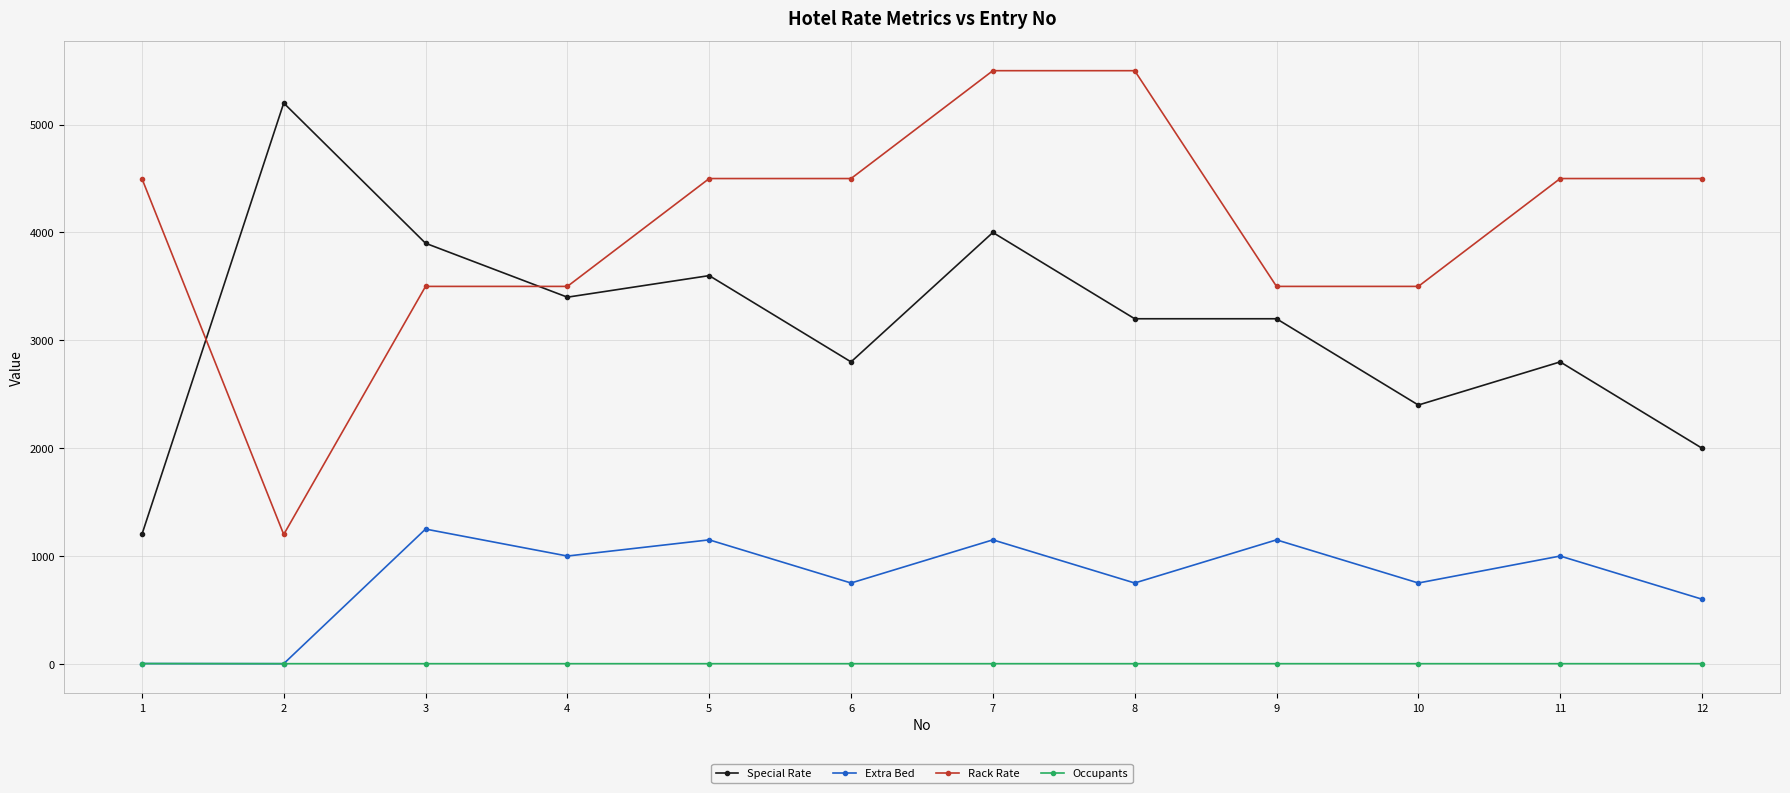

Where is the first local minimum for Special Rate?

4